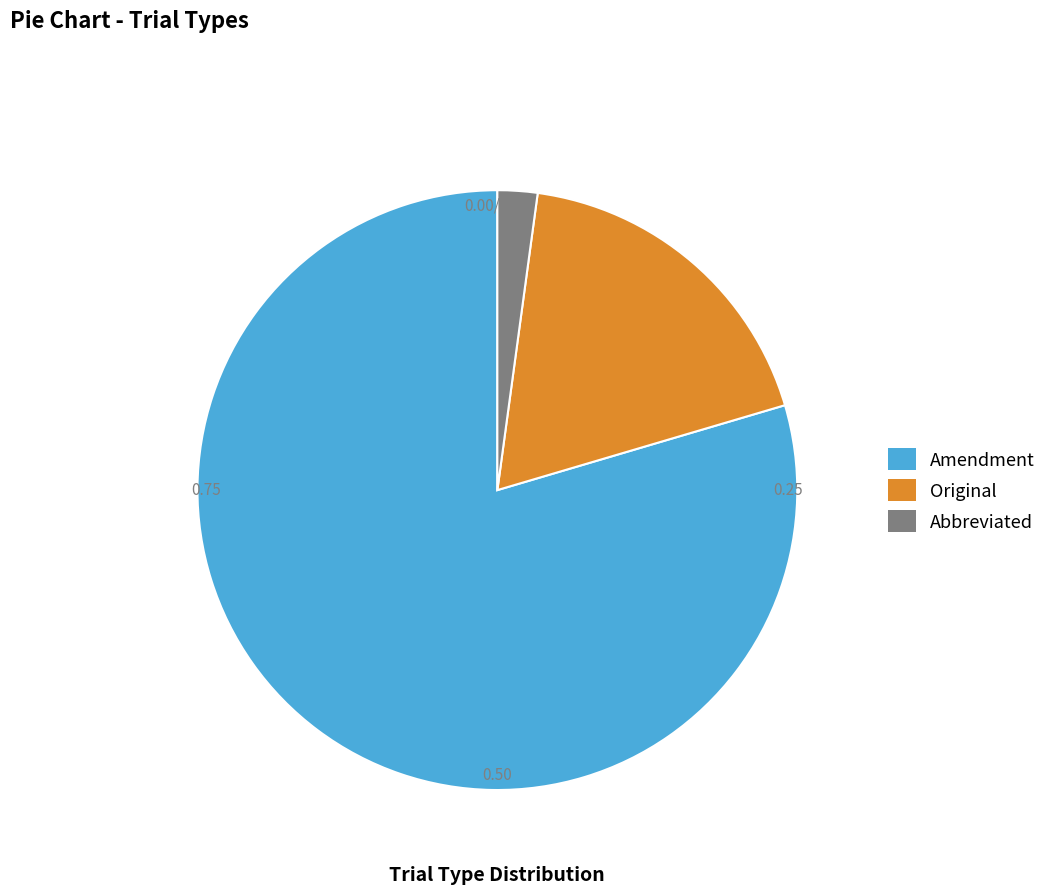

Count the number of slices in the pie.

3